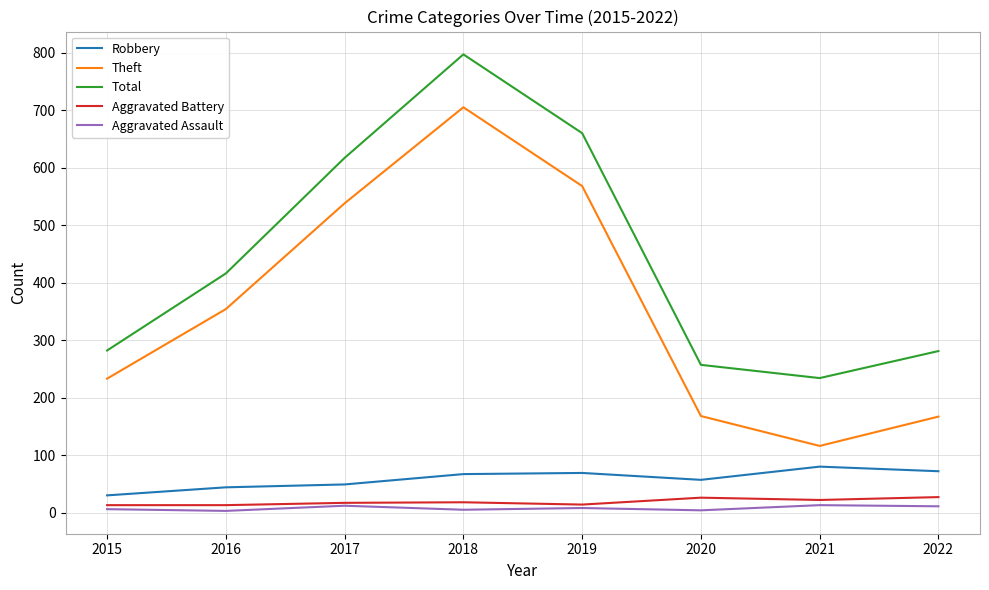

Does the chart have visible grid lines?

Yes